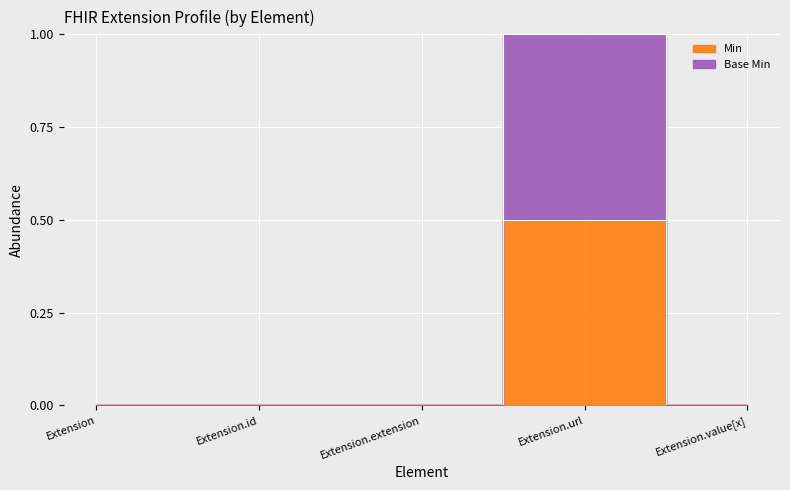

True or false: Min and Base Min cross at least once.

False